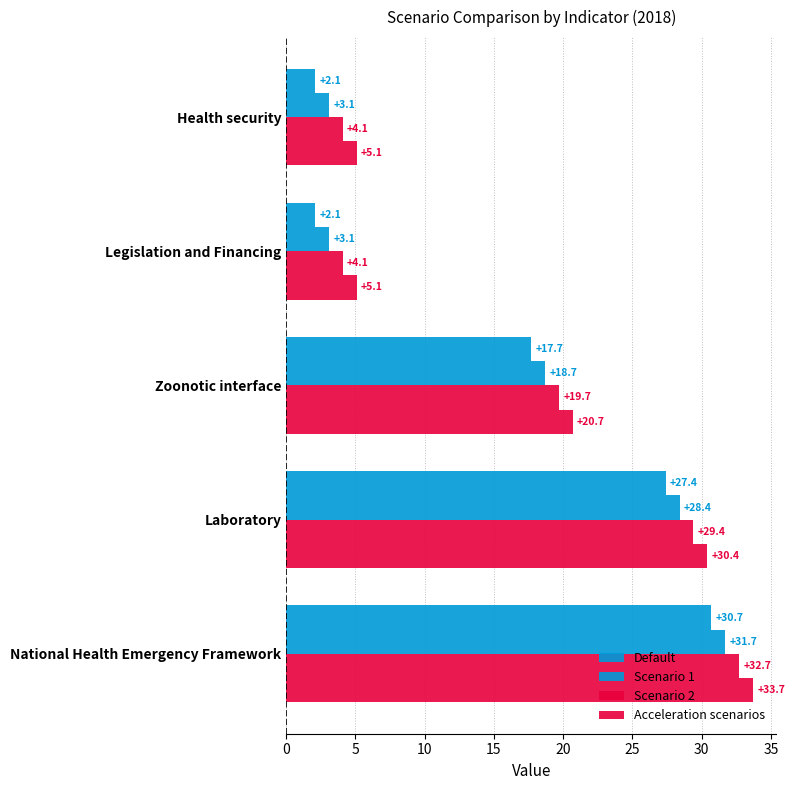

How many data points does each series have?

5